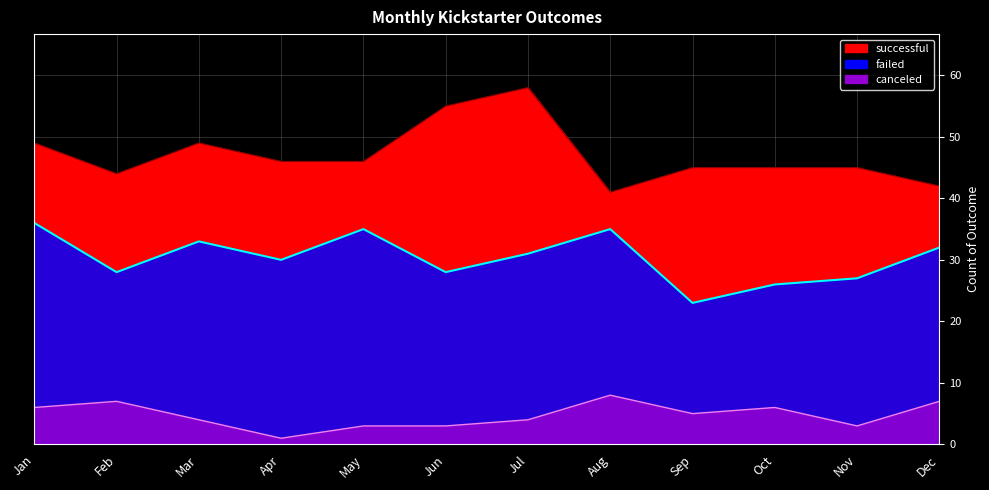

Which series has the largest total across all categories?

successful